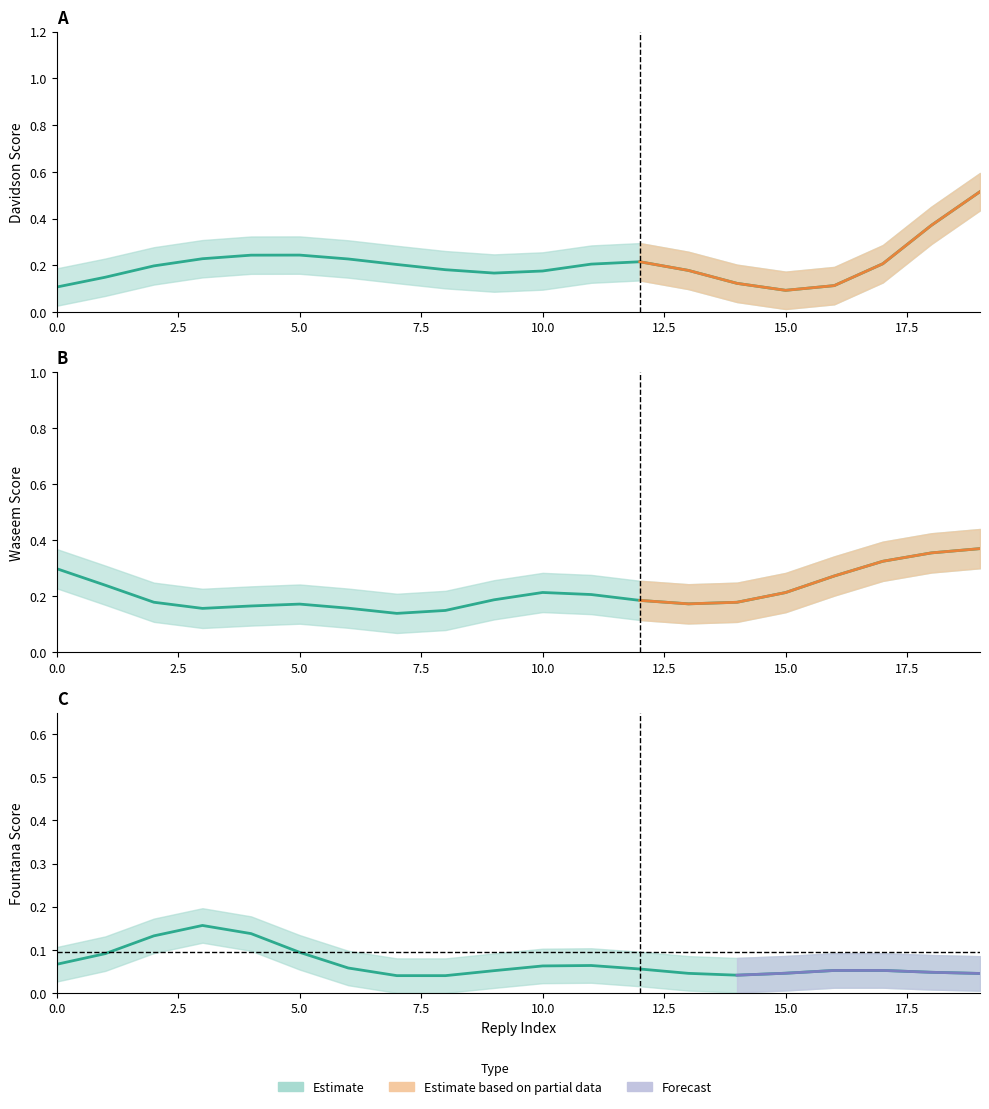

How many lines are shown in the chart?

3